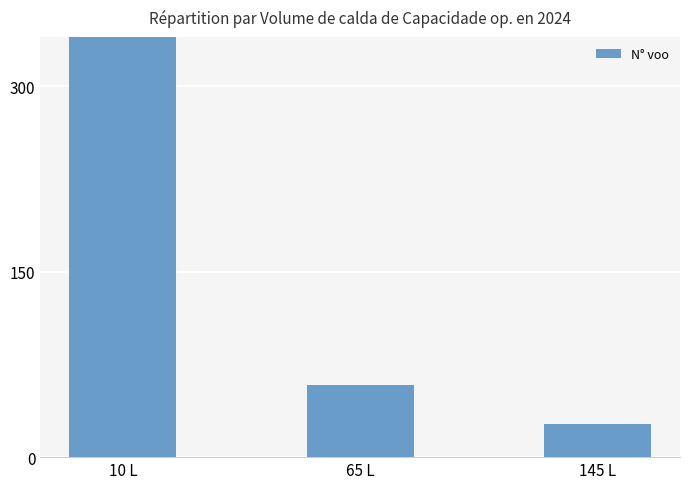

How many data points are less than 58?

1